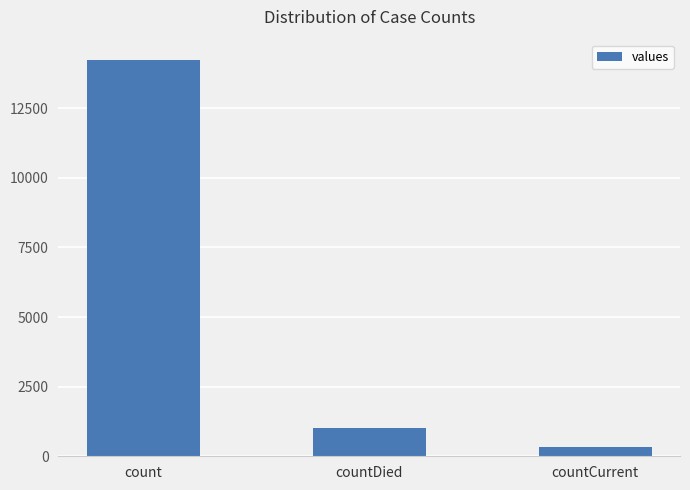

Are the bars grouped side by side (vs. stacked)?

No